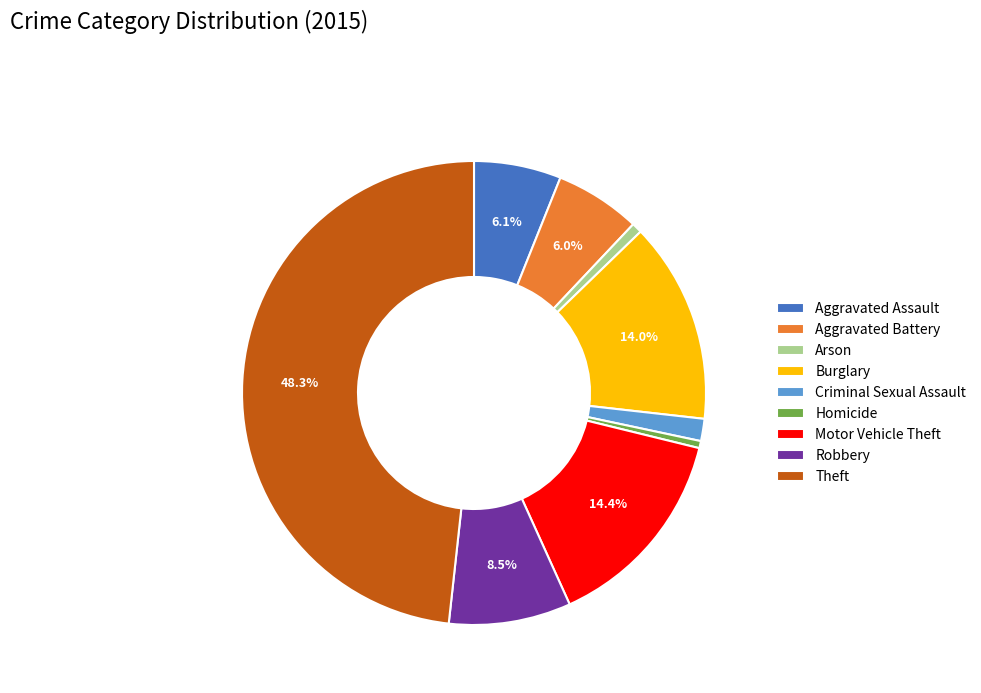

Which has a higher value, Arson or Criminal Sexual Assault?

Criminal Sexual Assault